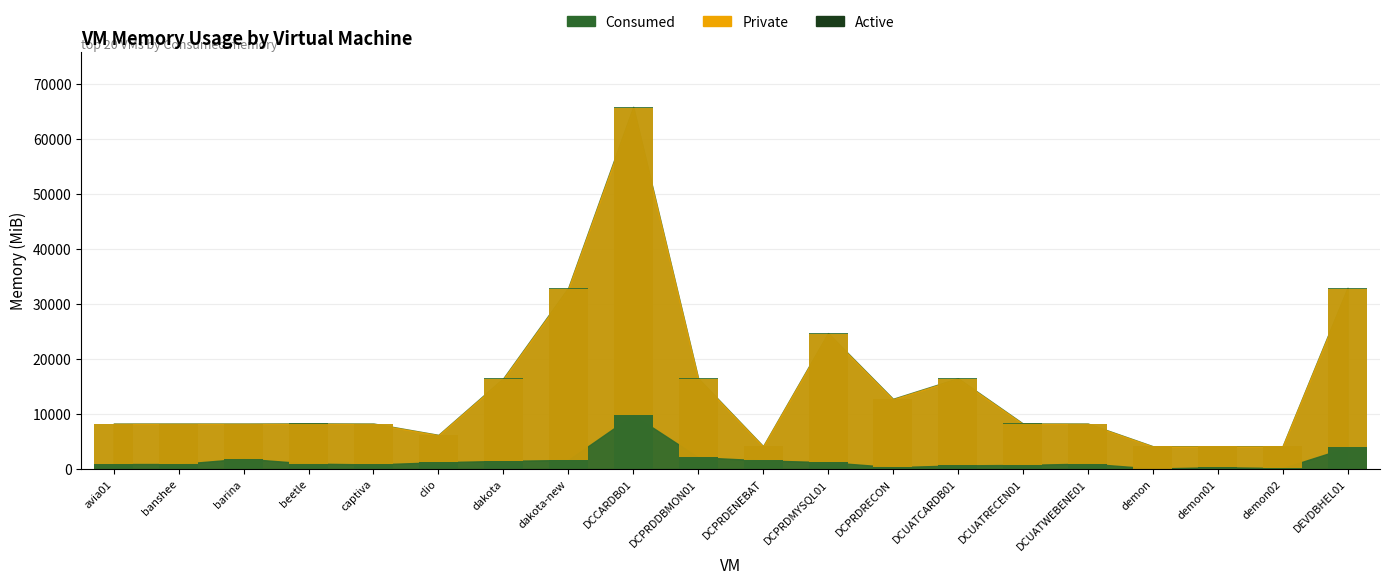

Is it true that Private equals 12962 at captiva?

False